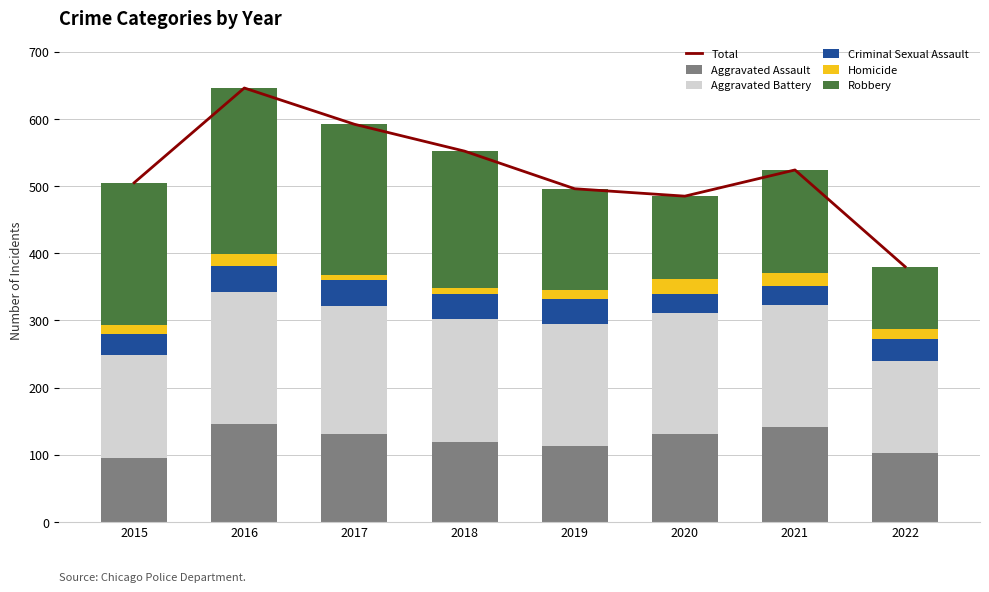

At which label does Total first exceed 524?

2016